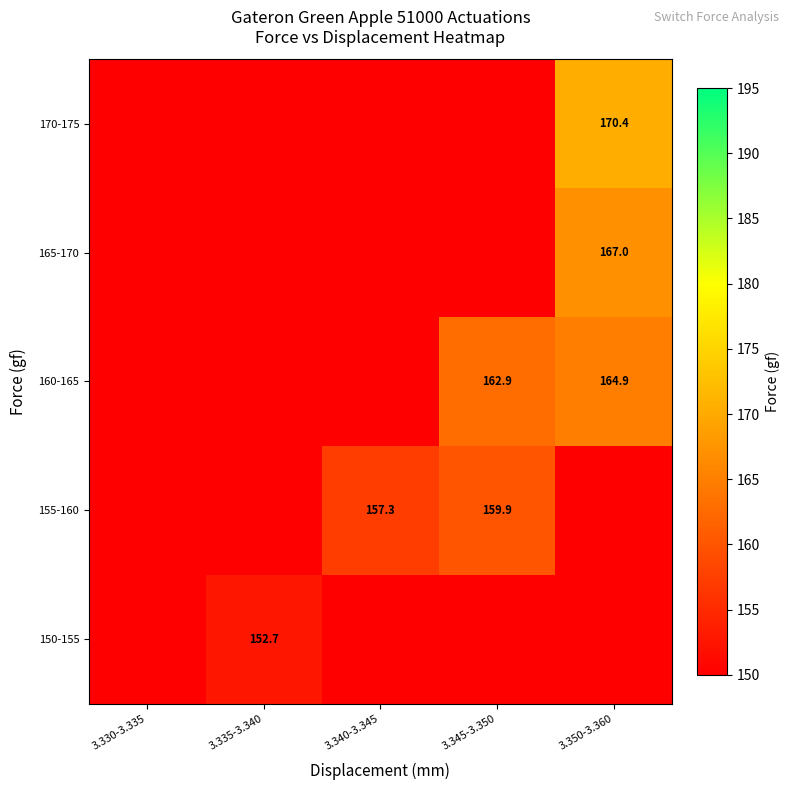

Is it true that 155-160 equals 159.9 at 3.345-3.350?

True